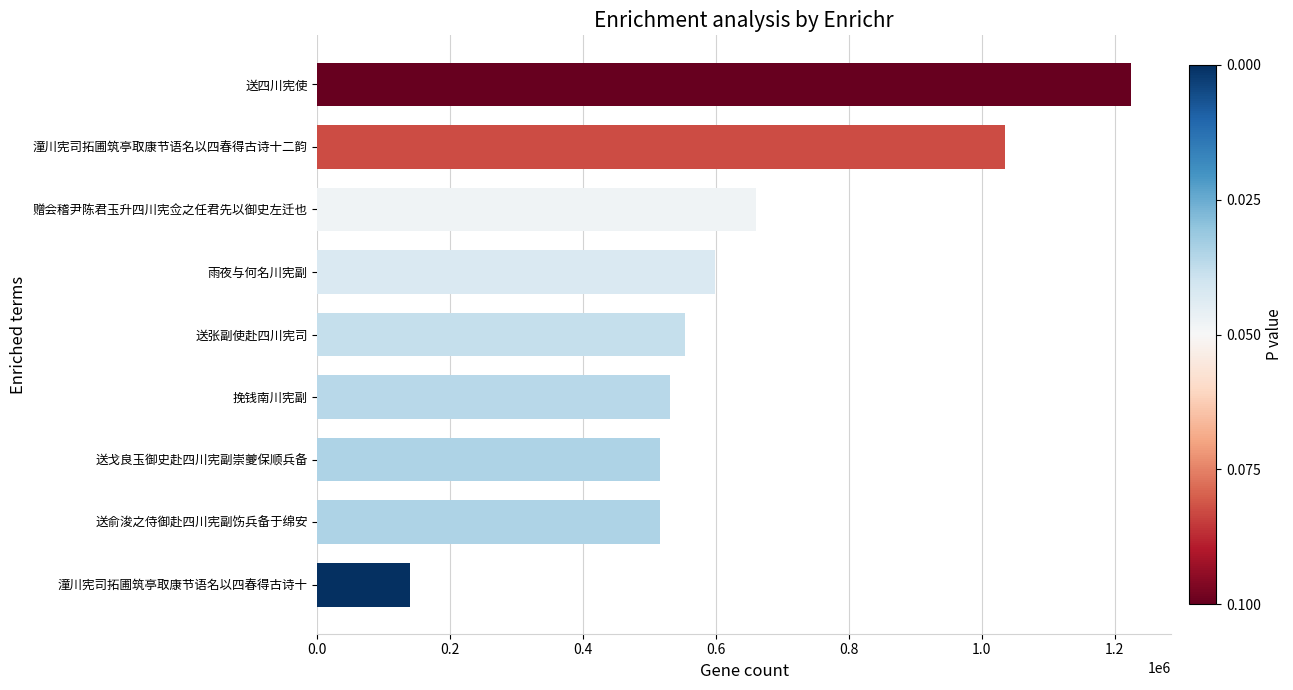

How many values are below 553657?

4